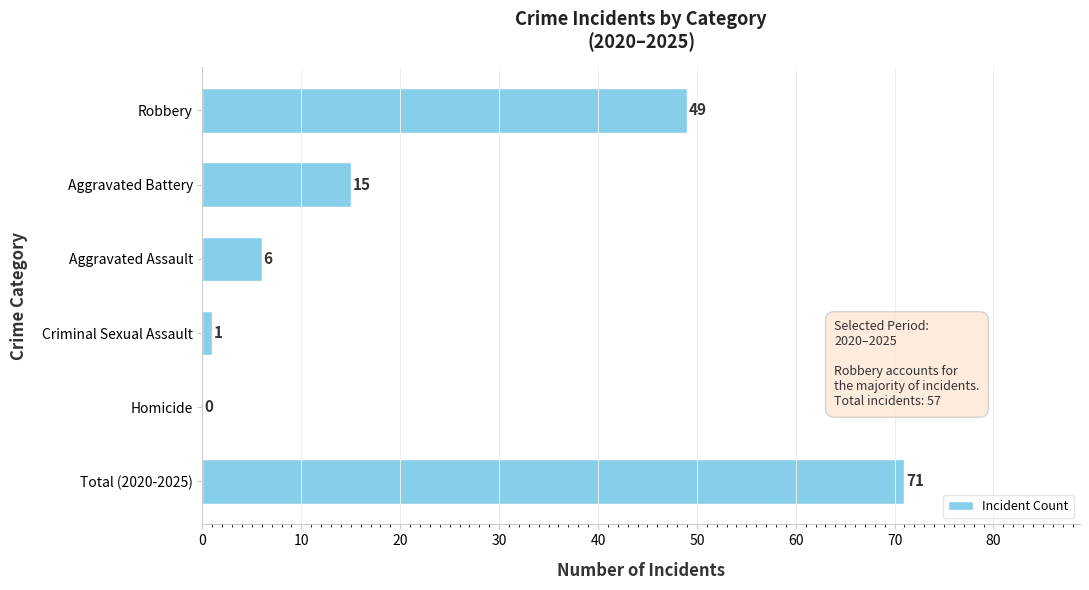

What is the change in value from Homicide to Aggravated Assault?

+6